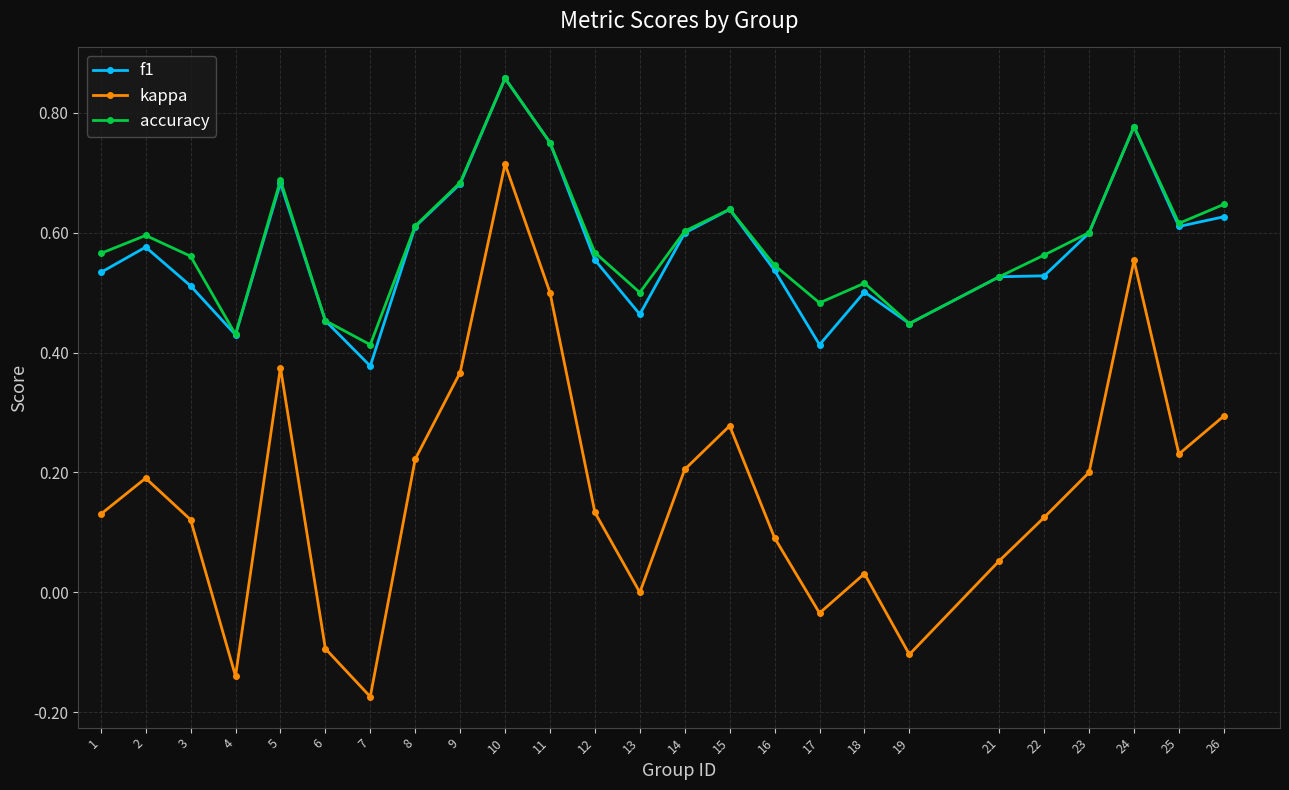

True or false: kappa and accuracy cross at least once.

False